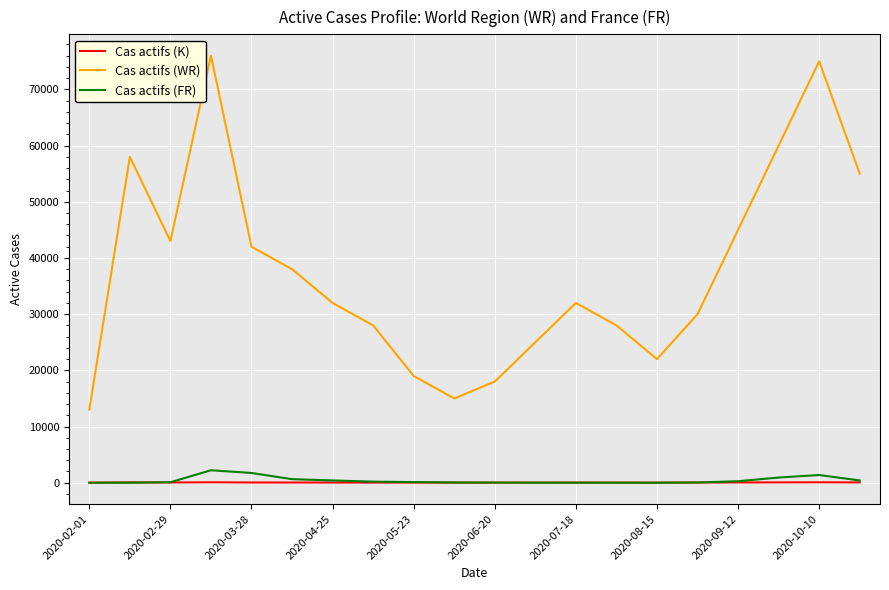

True or false: Cas actifs (FR) and Cas actifs (WR) cross at least once.

False